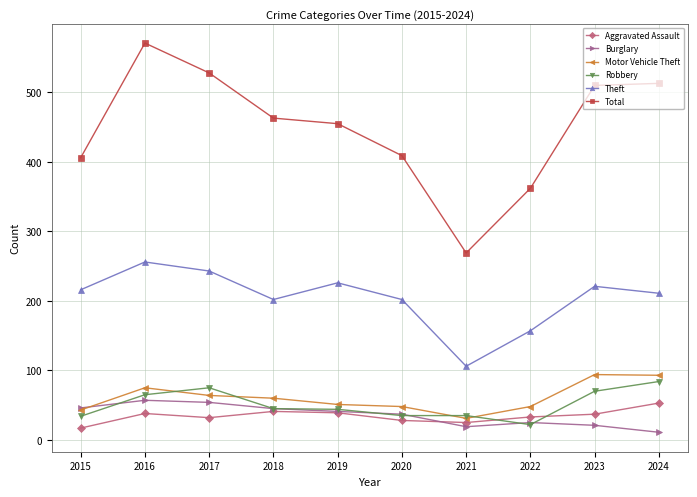

What is the spread (max minus min) of values at 2019?

416